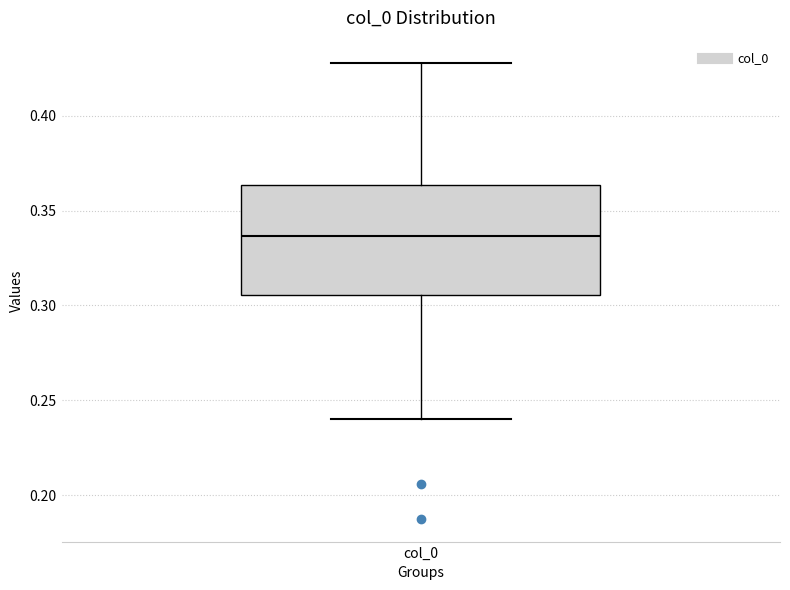

Read this box plot against the y-axis: the position of the median line, the range covered by the box, and the ends of both whiskers. The values are not printed on the chart, so give them approximately, as read against the axis.

median 0.335, box 0.305 to 0.365, whiskers 0.240 to 0.430